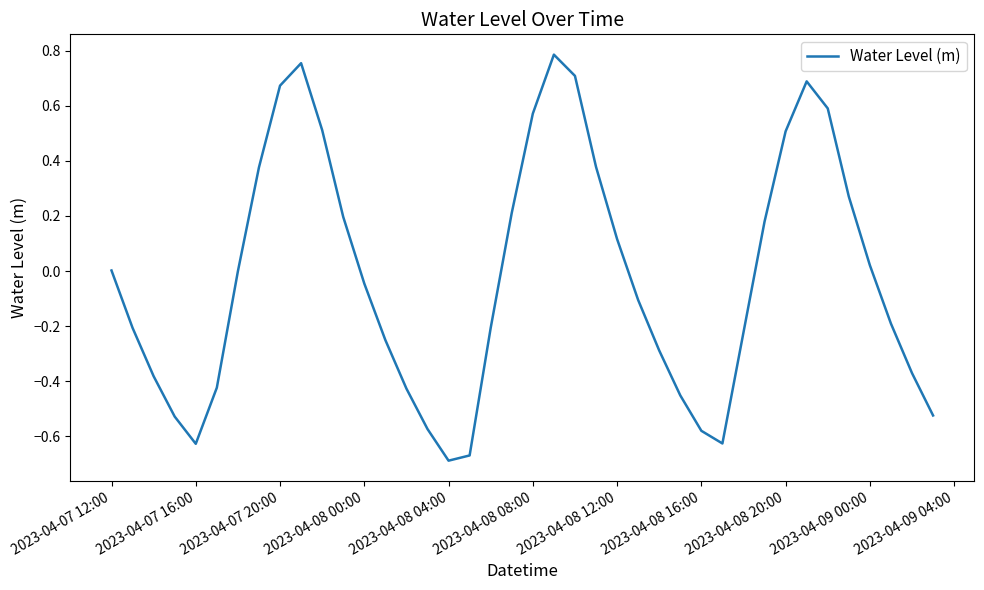

What is the difference between the maximum and minimum values?

1.5